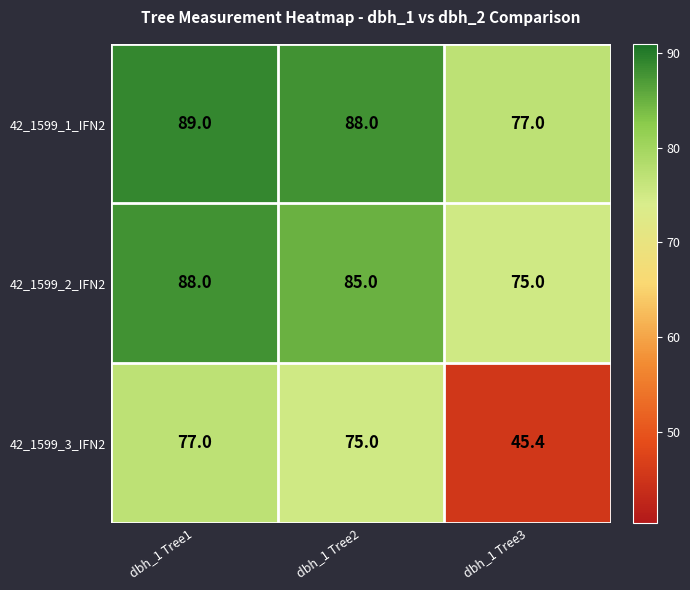

What is the highest value of the 42_1599_3_IFN2 series?

77.0